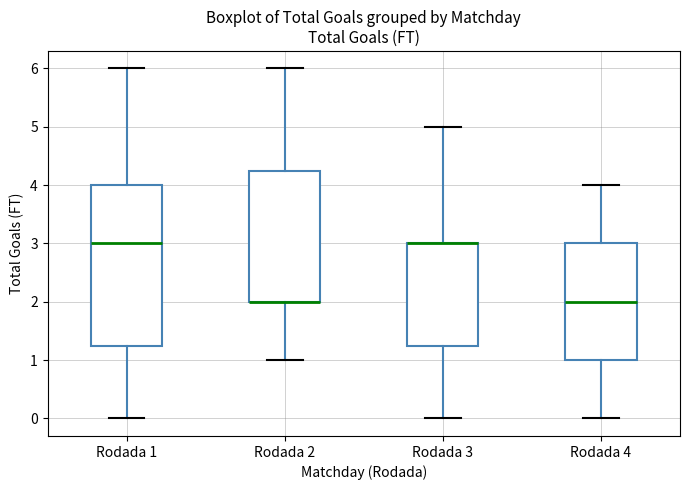

Reading left to right, transcribe this box plot: for each box, give where its median line is, the range the box spans, and where its two whiskers end, as read against the y-axis. The values are not printed on the chart, so give them approximately, as read against the axis.

Rodada 1: median 3.0, box 1.3 to 4.0, whiskers 0.0 to 6.0
Rodada 2: median 2.0 (drawn on the box's lower edge), box 2.0 to 4.3, whiskers 1.0 to 6.0
Rodada 3: median 3.0 (drawn on the box's upper edge), box 1.3 to 3.0, whiskers 0.0 to 5.0
Rodada 4: median 2.0, box 1.0 to 3.0, whiskers 0.0 to 4.0